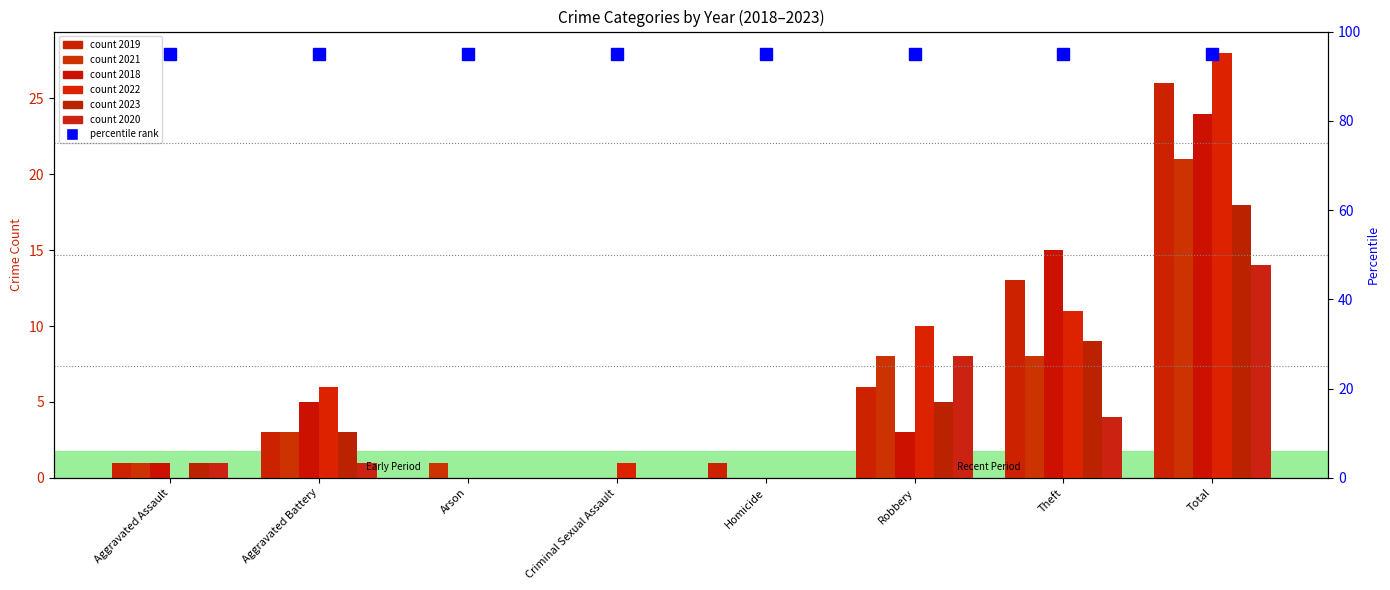

True or false: 2020 has a value of 14 at Total.

True